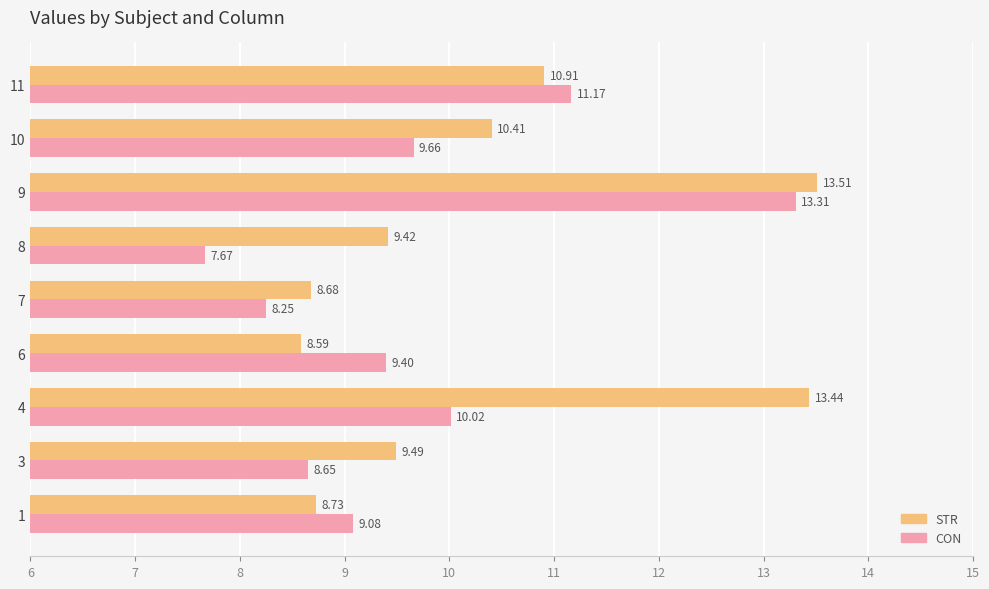

At how many categories does at least one series exceed 11?

3